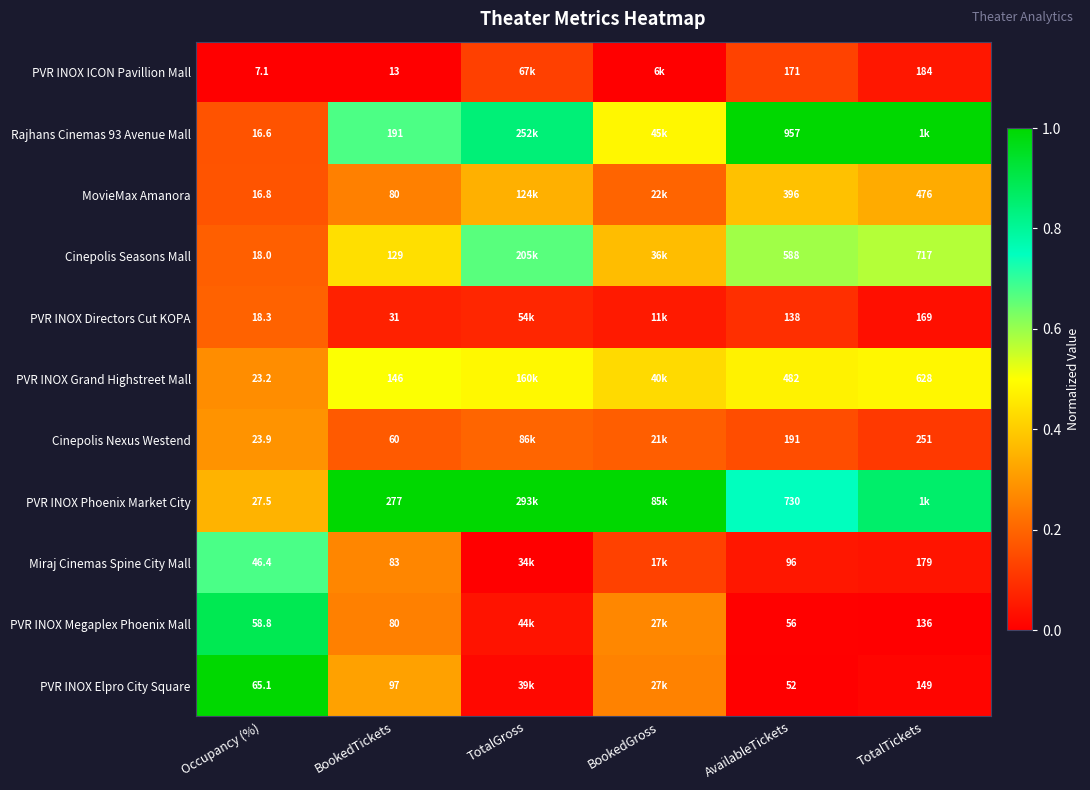

Is the value of Cinepolis Seasons Mall at BookedTickets greater than the value of Cinepolis Nexus Westend at AvailableTickets?

No